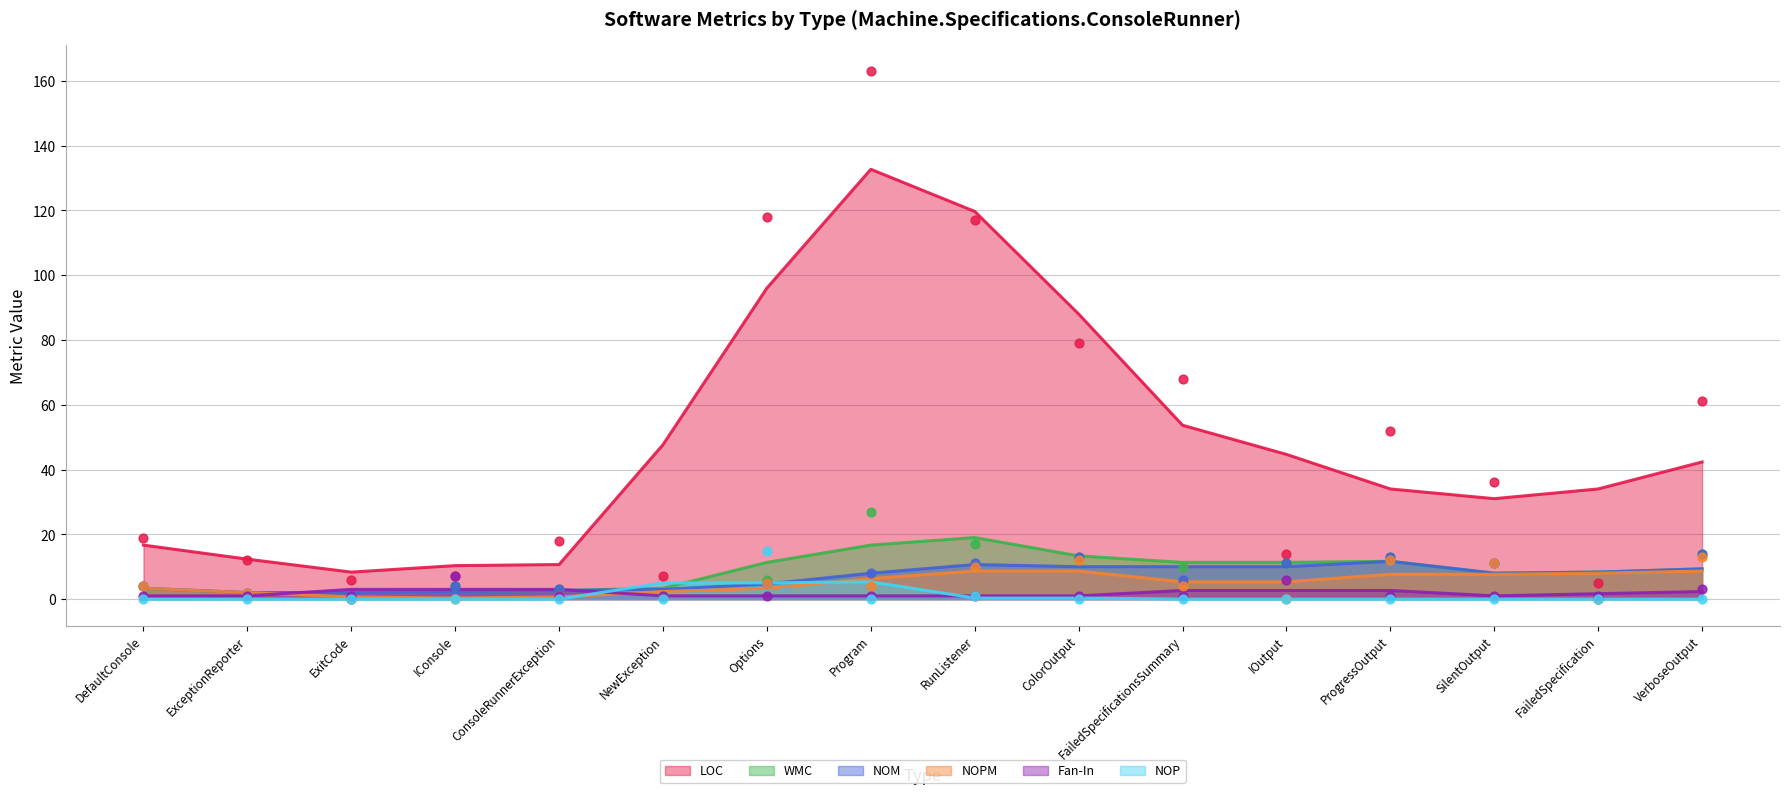

Which series has the largest Y range (max minus min)?

LOC